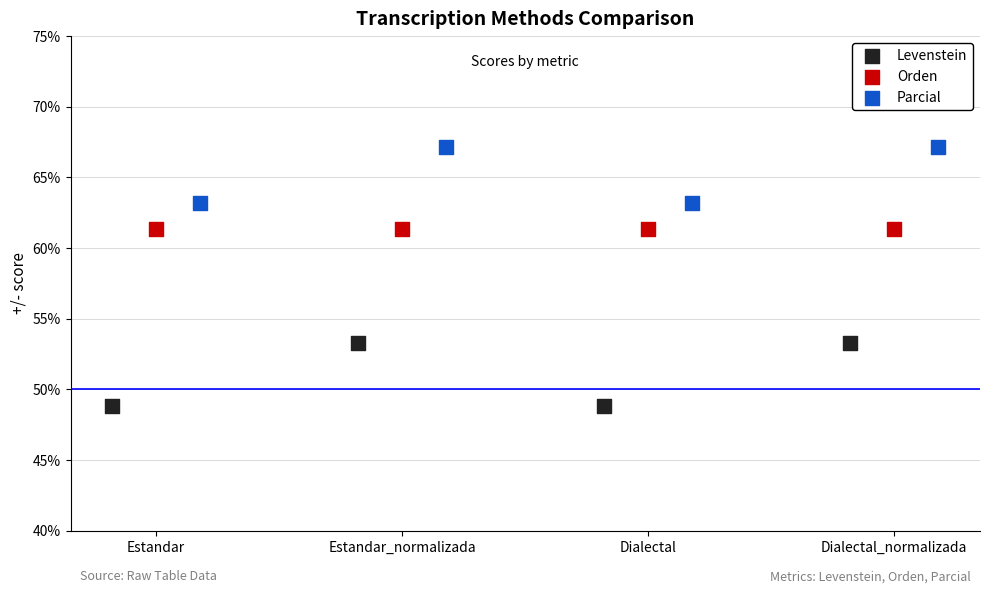

Which series reaches the maximum Y coordinate?

Parcial